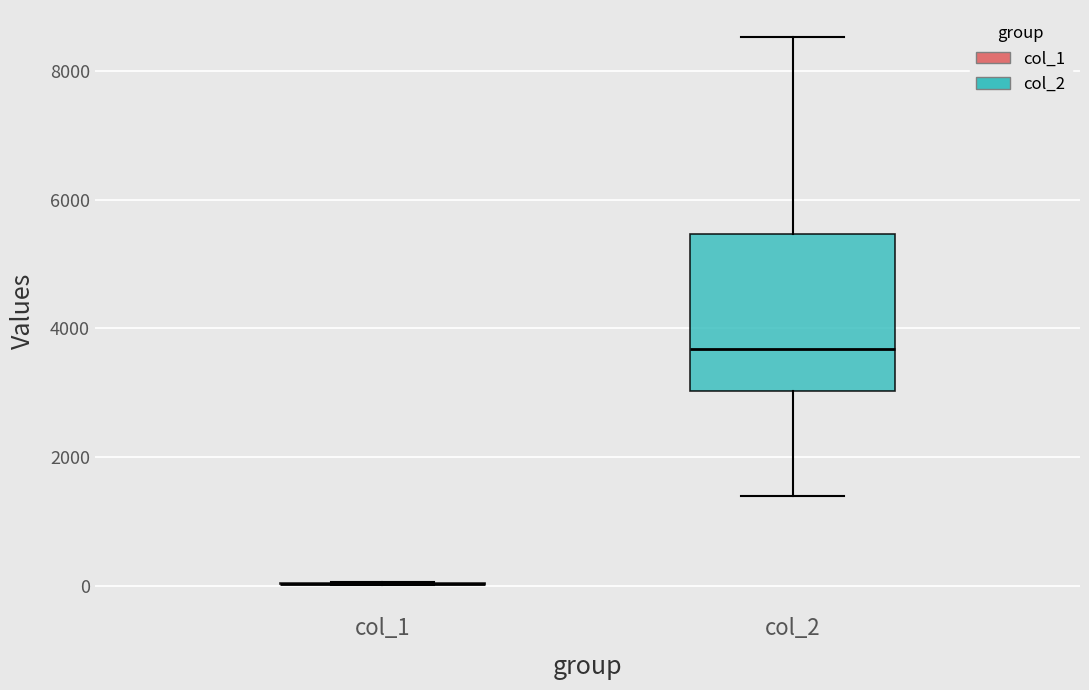

Where is the upper edge of the box for col_2 on the y-axis? The values are not printed on the chart, so give them approximately, as read against the axis.

5400